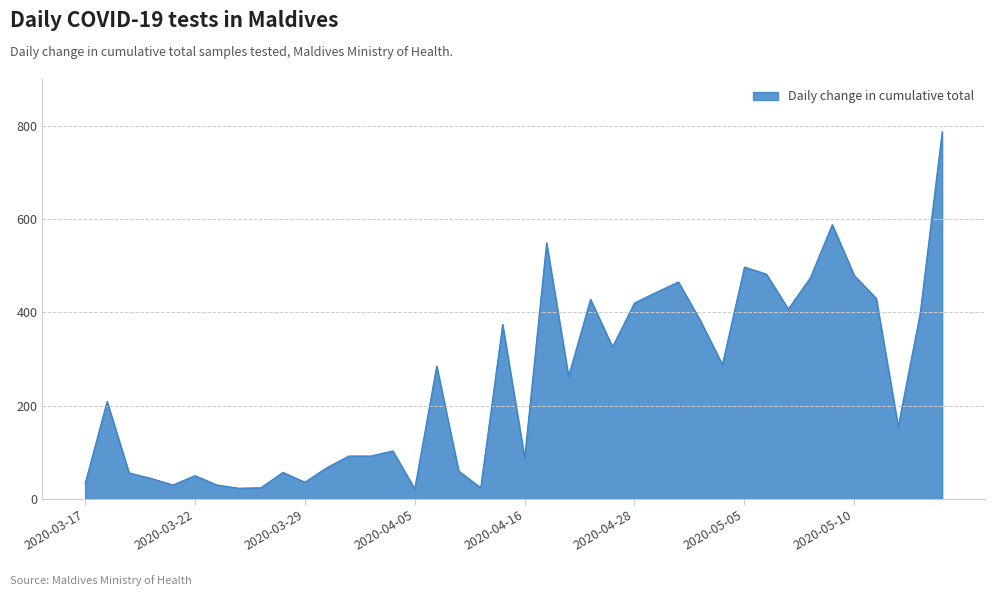

What is the difference between the maximum and minimum values?

765